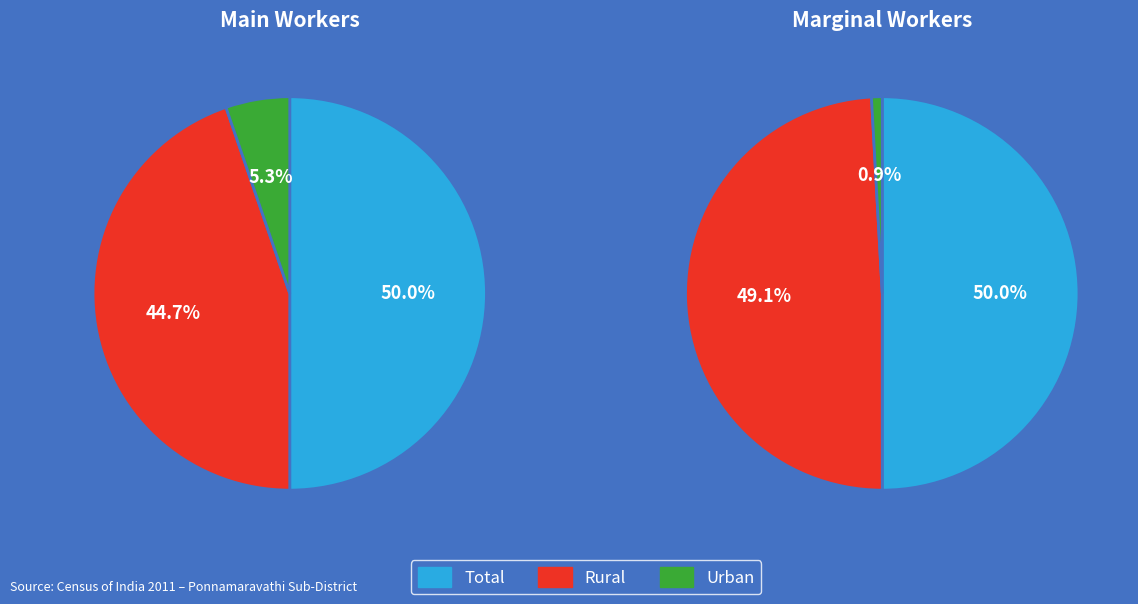

Does any single category account for the majority?

No